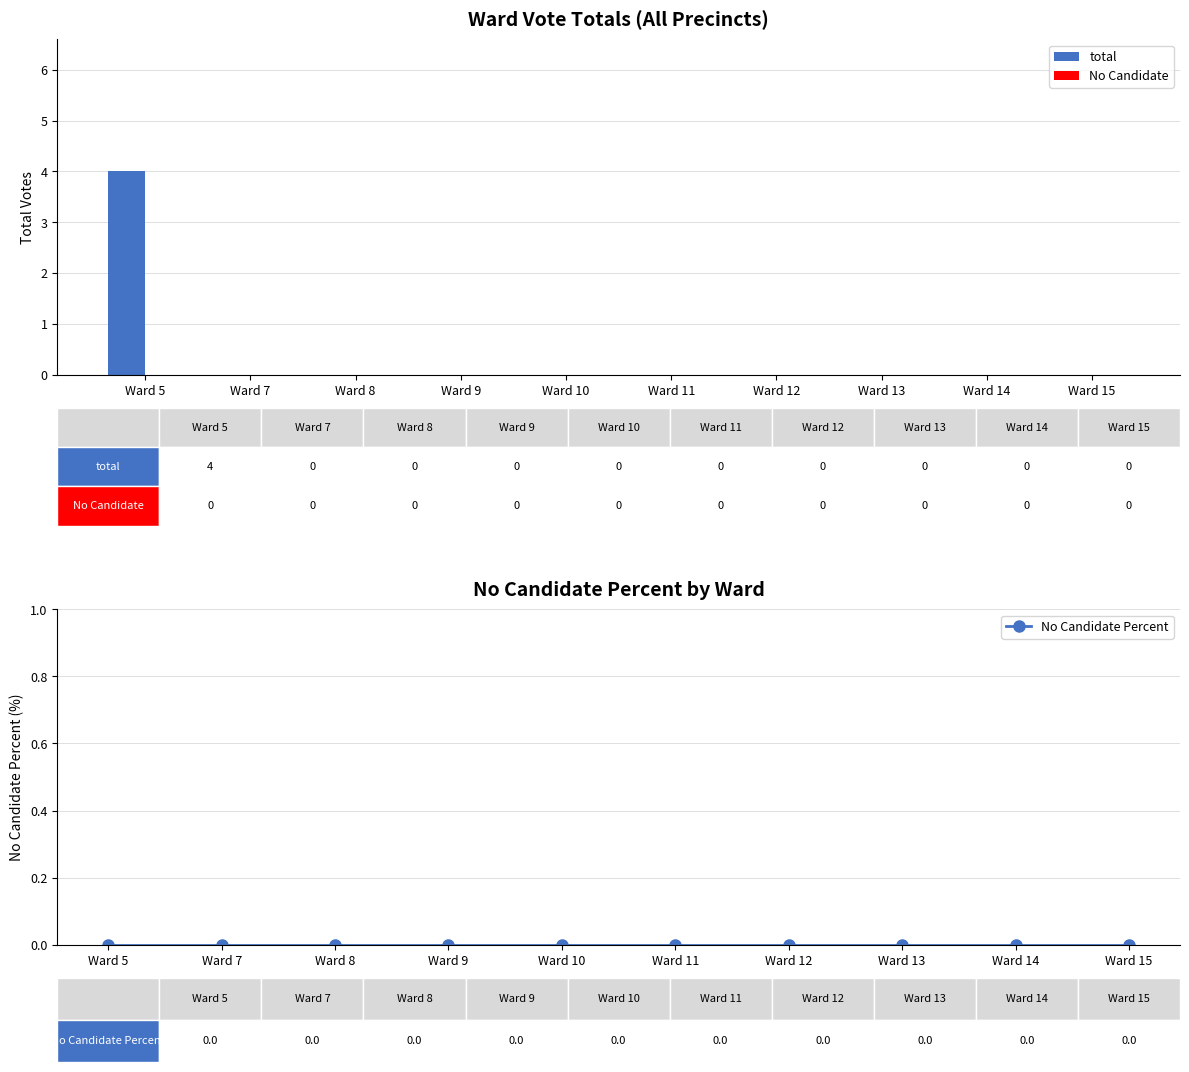

What are all the series names shown in the legend?

total, No Candidate, No Candidate Percent